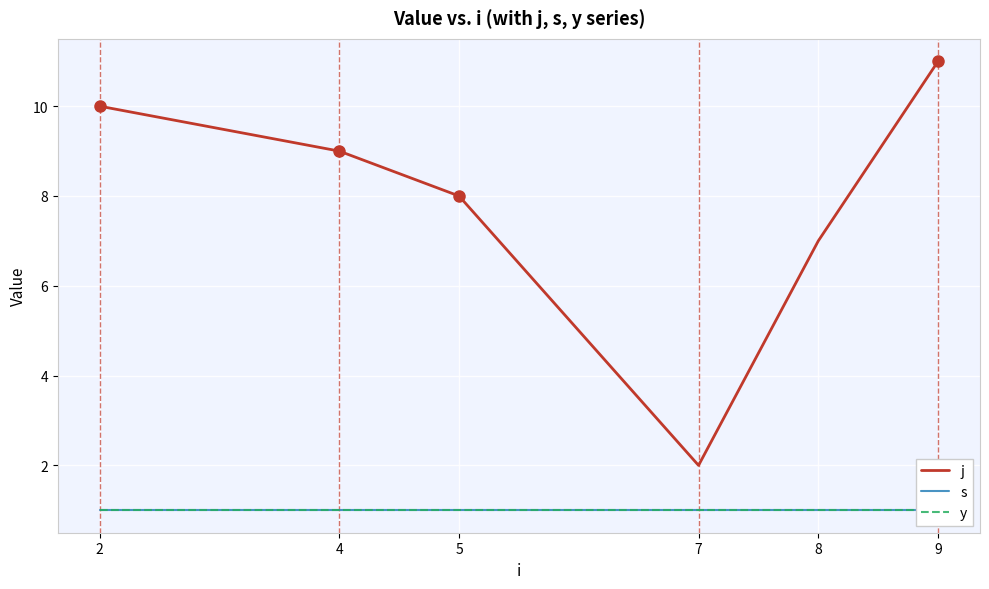

Reading left to right, list all the values displayed in this chart.

j: 10	9	8	2	7	11
s: 1	1	1	1	1	1
y: 1	1	1	1	1	1